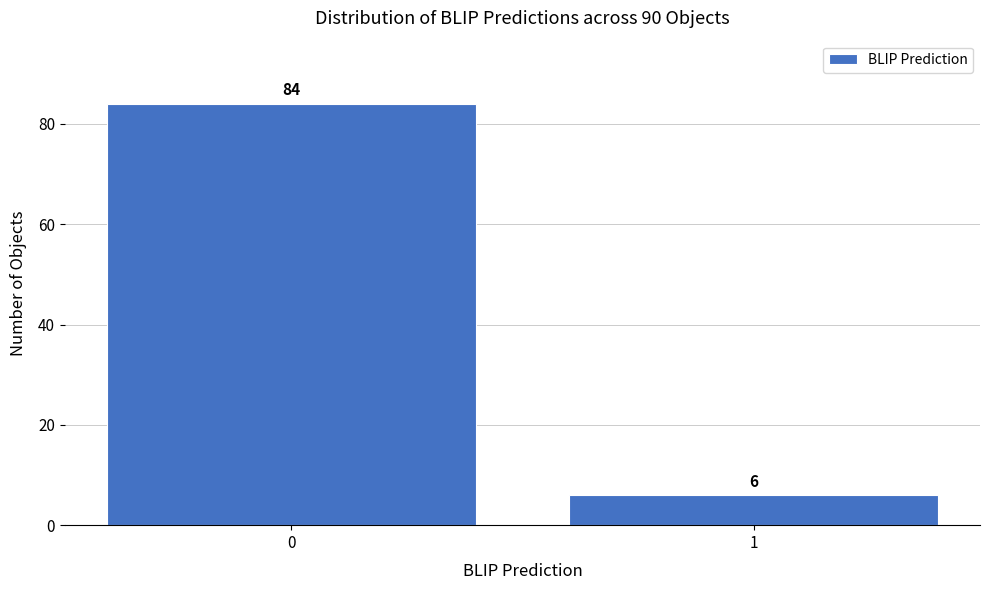

Reading right to left, transcribe all the data shown in this chart.

1=6	0=84